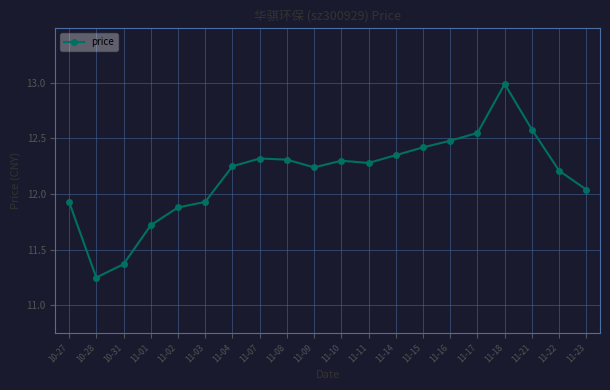

What is the greatest value displayed?

13.0